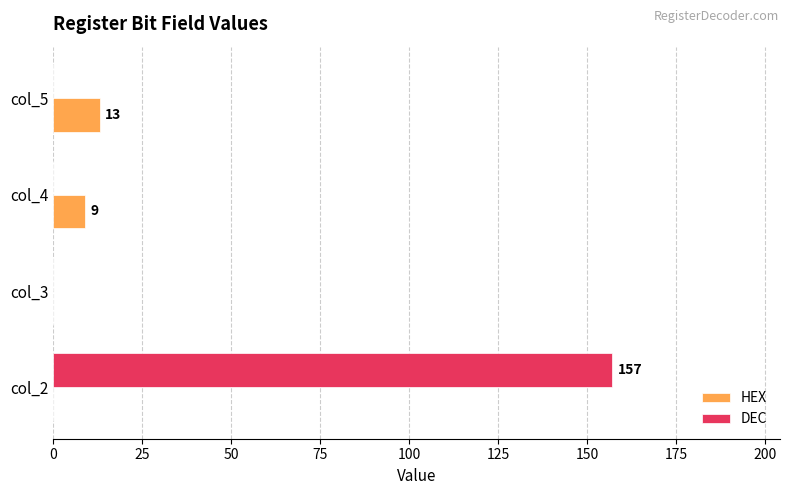

What is the total value across all series at col_4?

9